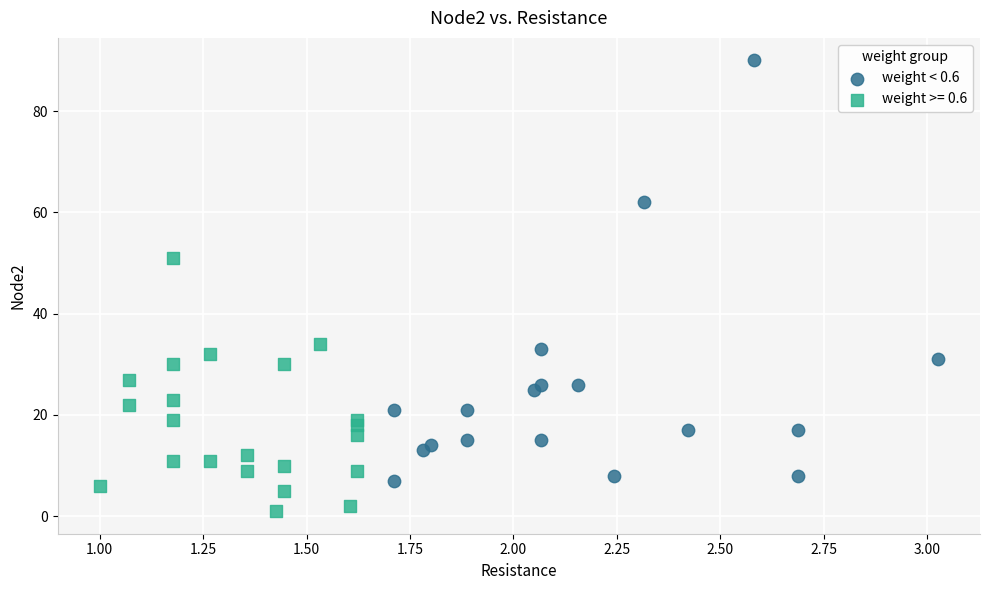

Which series has the widest spread of Y values?

weight < 0.6